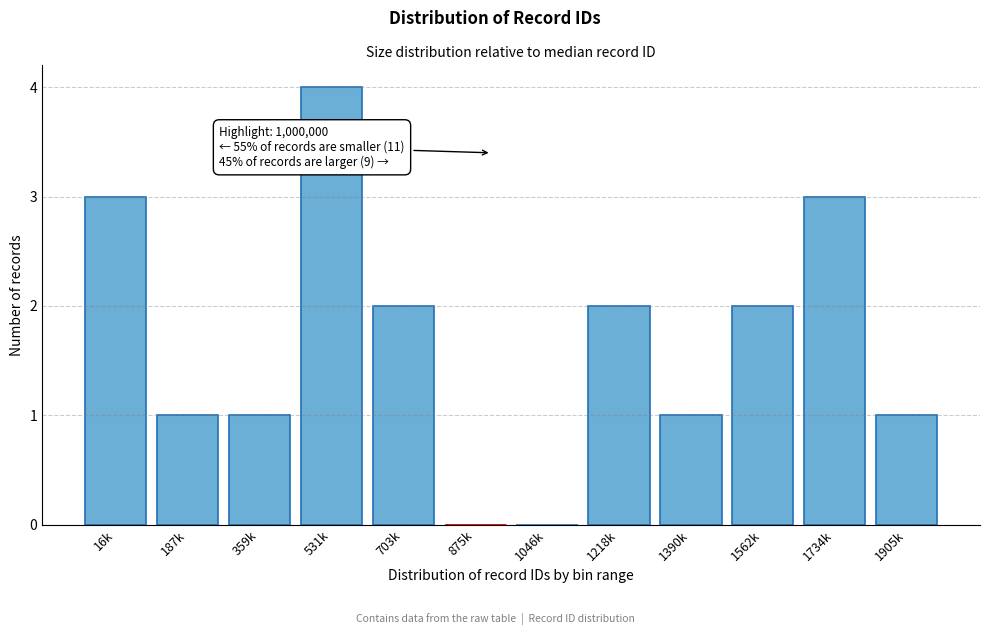

Reading left to right, transcribe all the data shown in this chart.

16k=3	187k=1	359k=1	531k=4	703k=2	875k=0	1046k=0	1218k=2	1390k=1	1562k=2	1734k=3	1905k=1